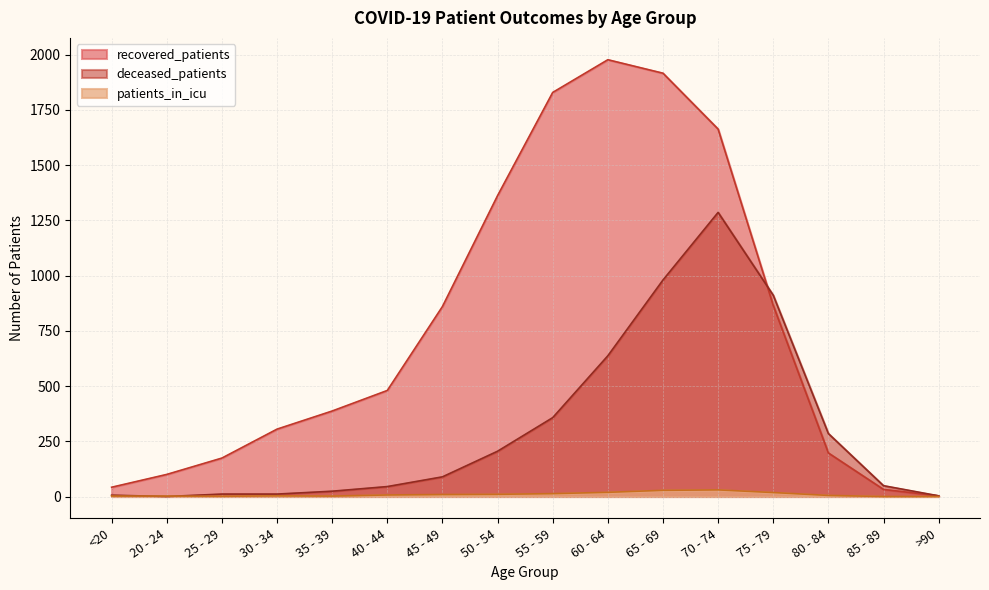

After their last crossing, which series has the higher values: patients_in_icu or deceased_patients?

deceased_patients